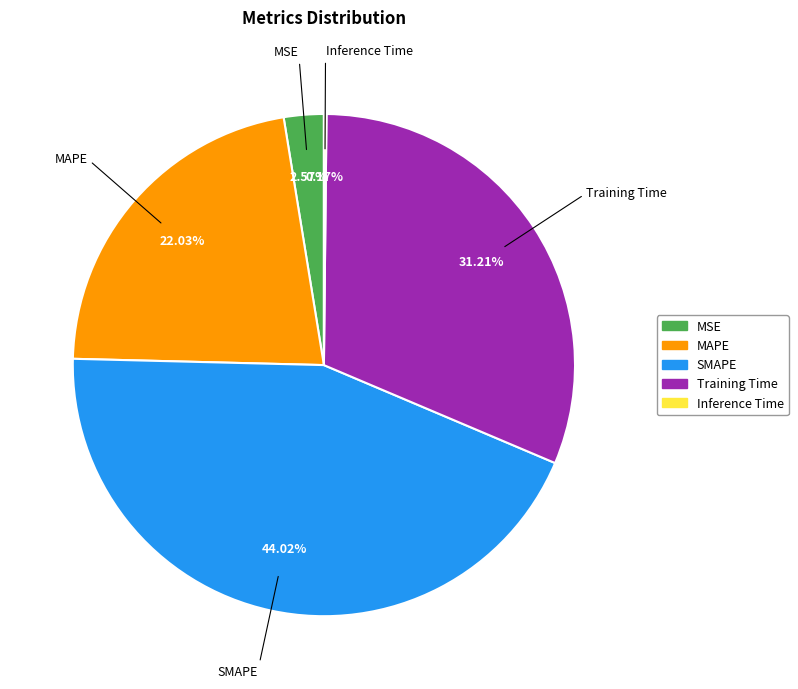

How much of the chart is everything except SMAPE?

56.0%